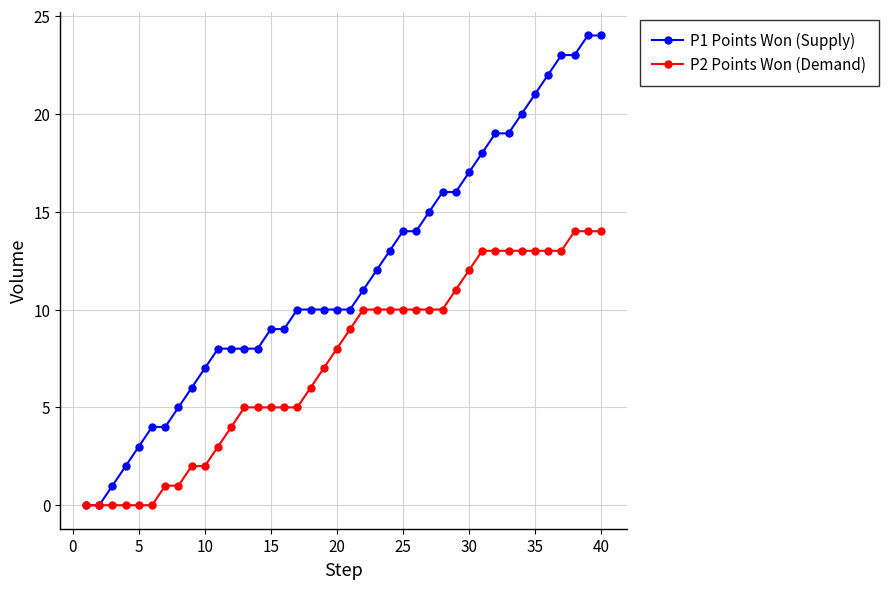

How many values in the P2 Points Won (Demand) series are below 9?

20